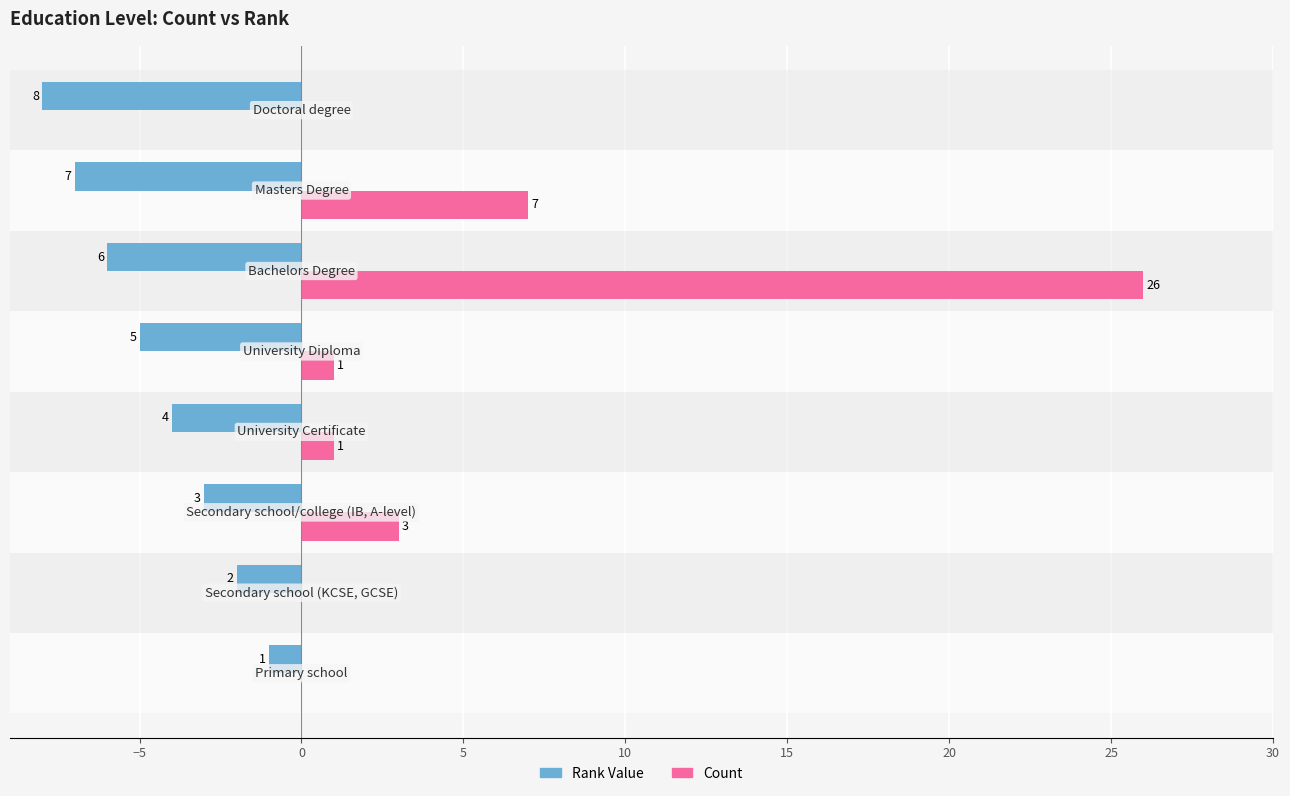

Which series has the largest total across all categories?

Count